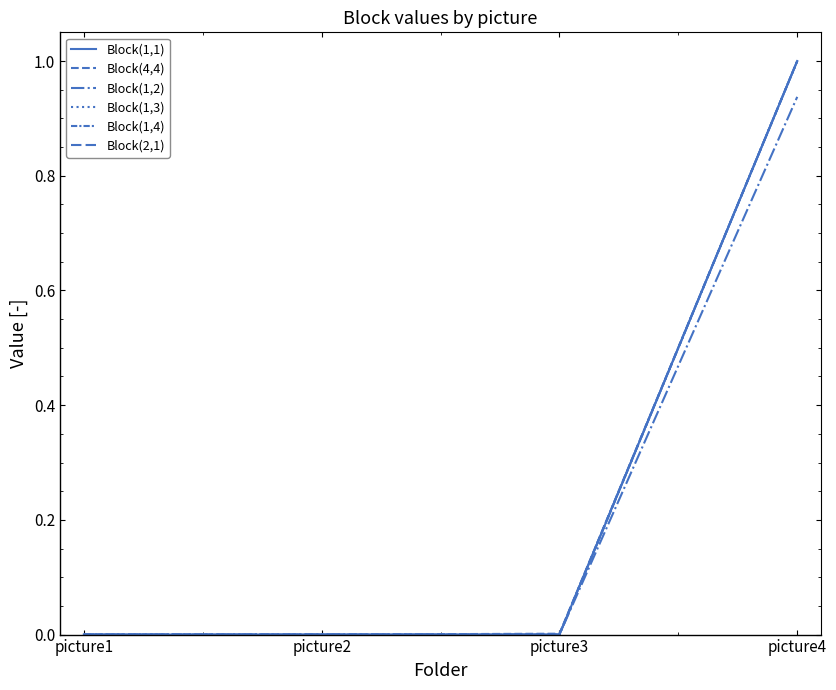

The Block(1,2) series shows 0.0 at picture1. True or false?

True